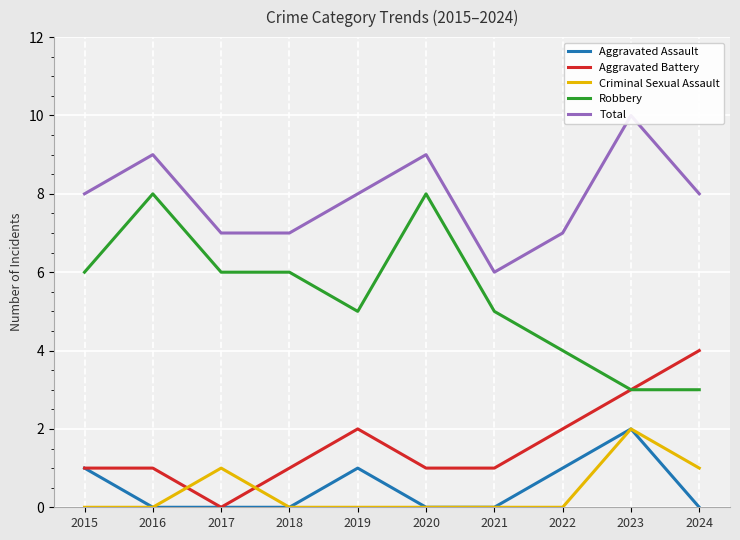

Rank the categories by Criminal Sexual Assault value from lowest to highest.

2015, 2016, 2018, 2019, 2020, 2021, 2022, 2017, 2024, 2023